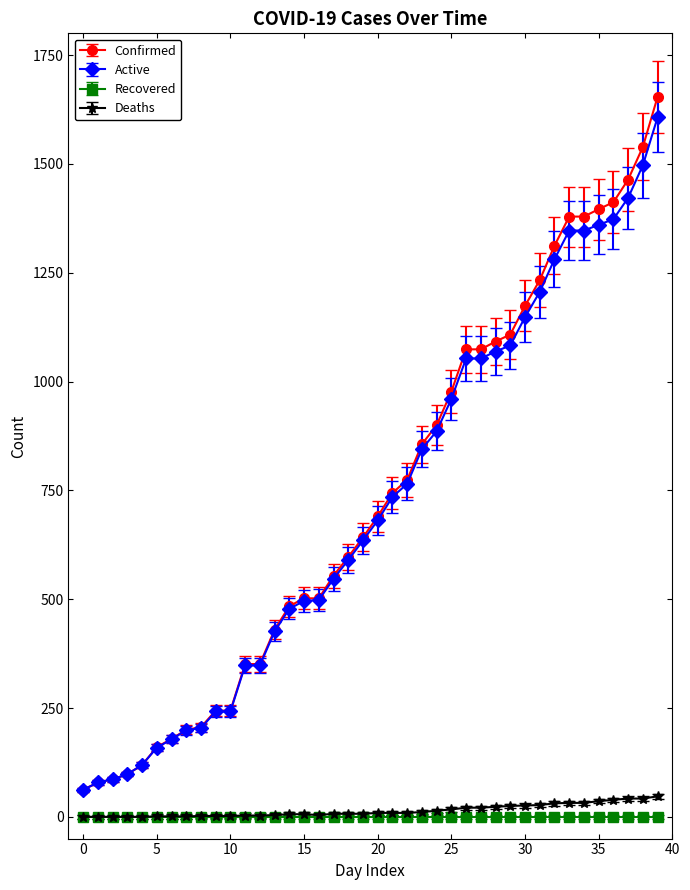

What are all the series names shown in the legend?

Confirmed, Active, Recovered, Deaths